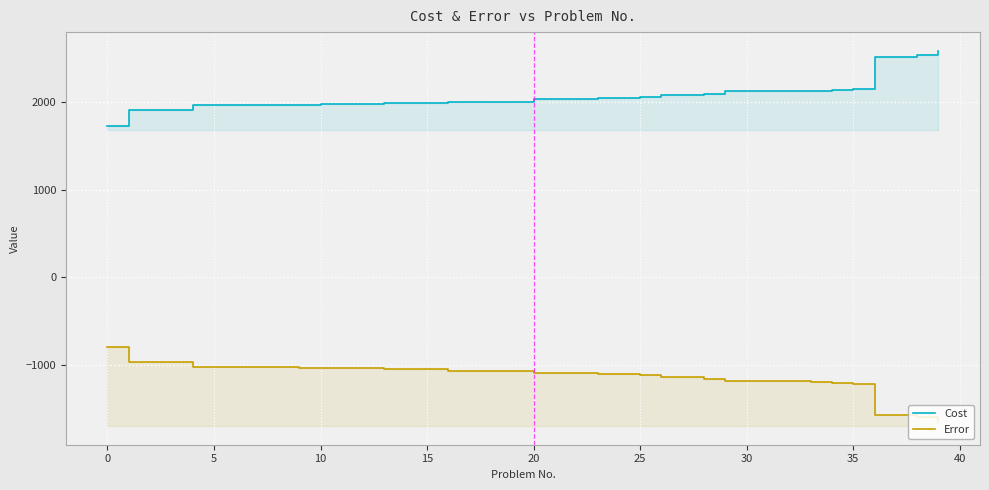

At how many categories does at least one series exceed 1758?

39